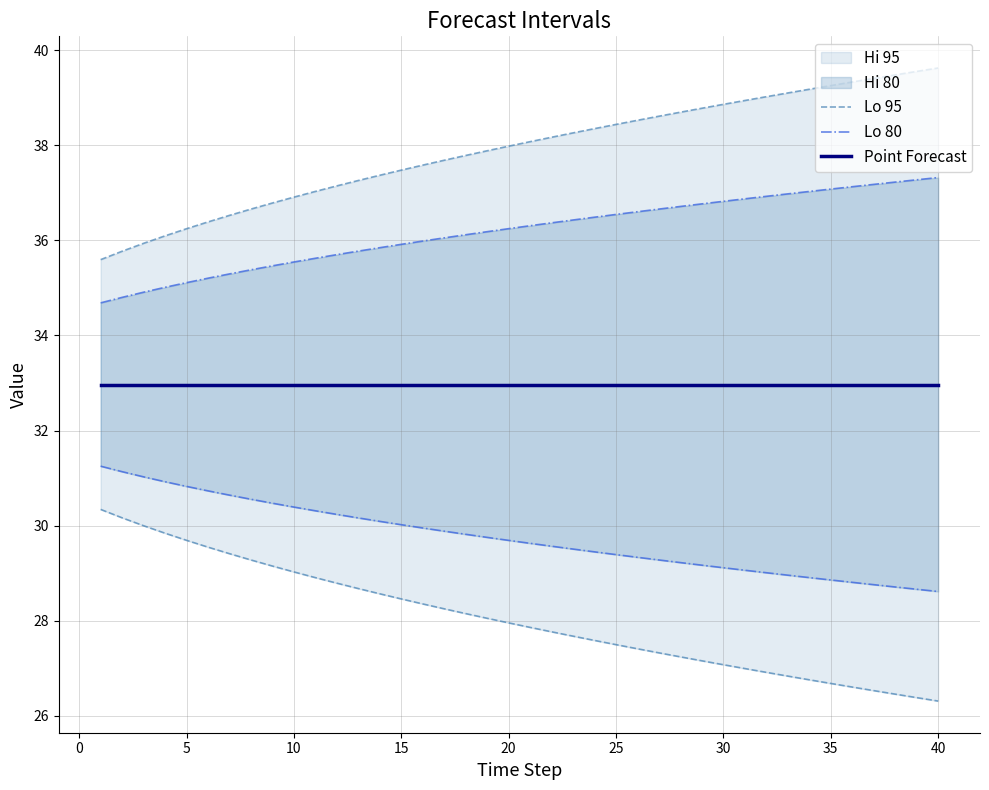

What is the value of the Point Forecast point at the 30th from the left?

33.0